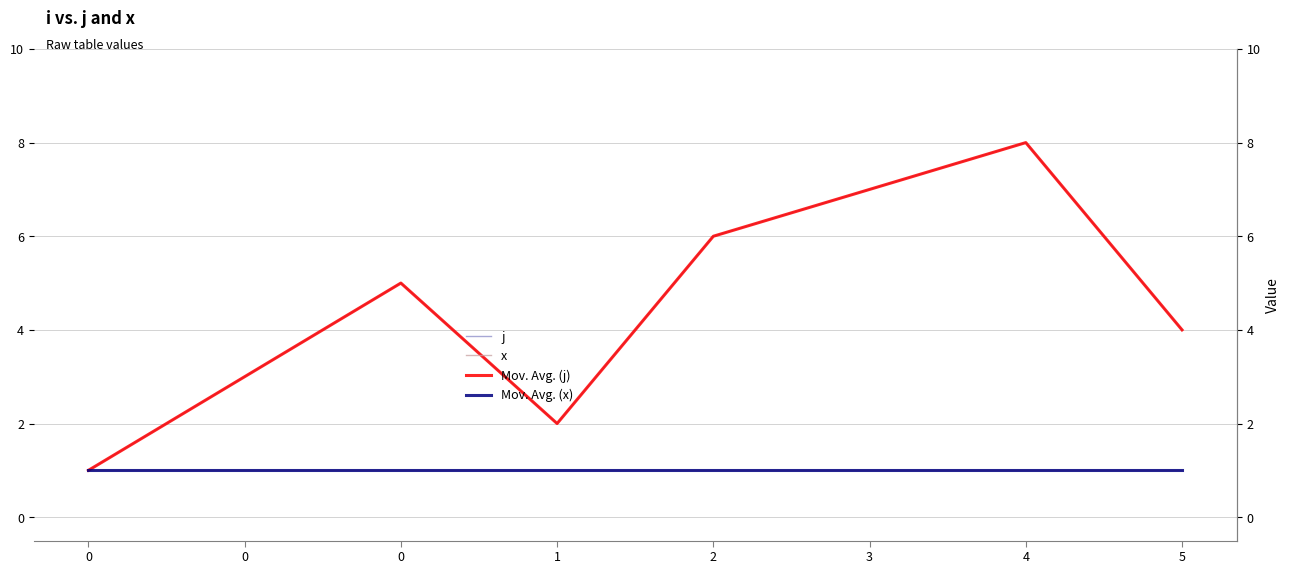

The value of x at 5 is 2. True or false?

False